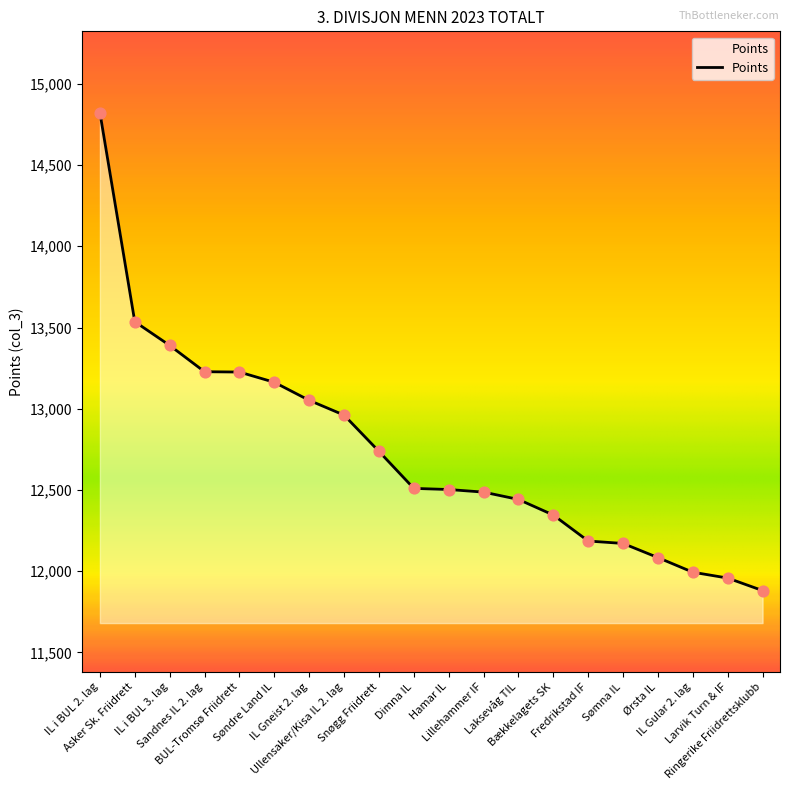

Between Hamar IL and Ringerike Friidrettsklubb, which is larger?

Hamar IL